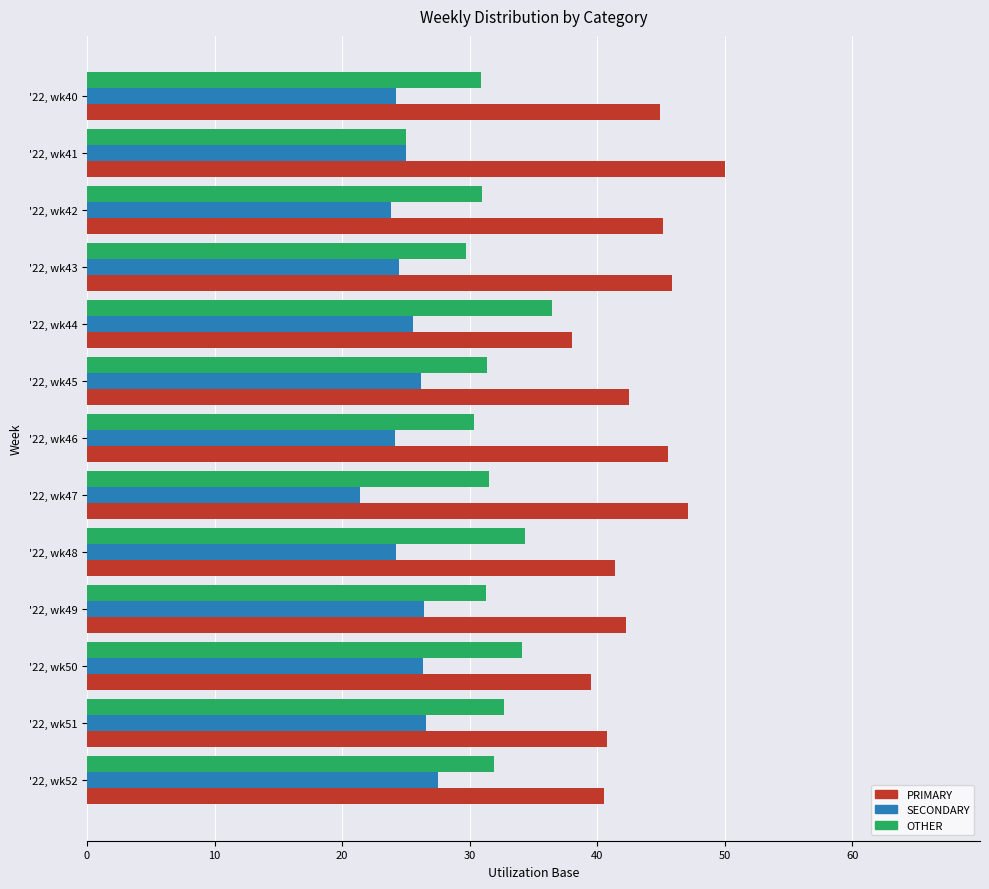

What is the spread (max minus min) of values at '22, wk42?

21.3